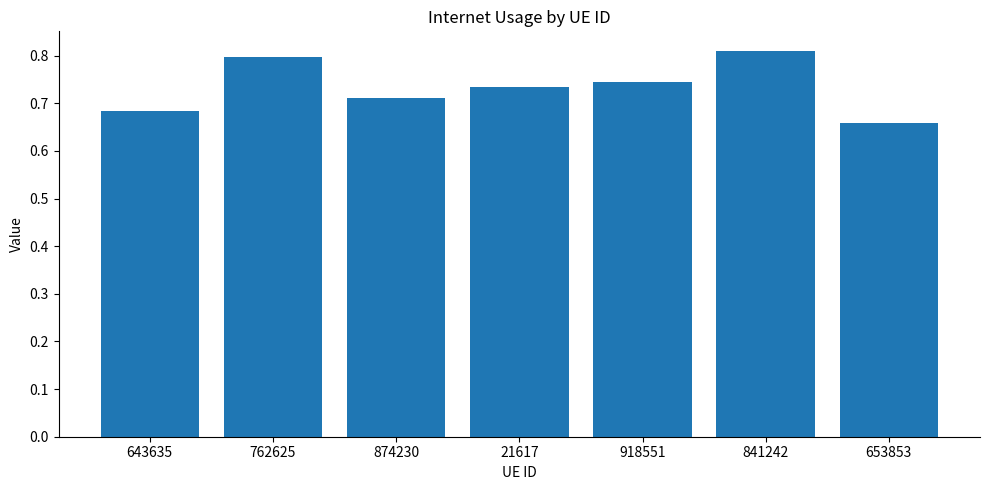

What is the label of the 2nd bar from the left?

762625